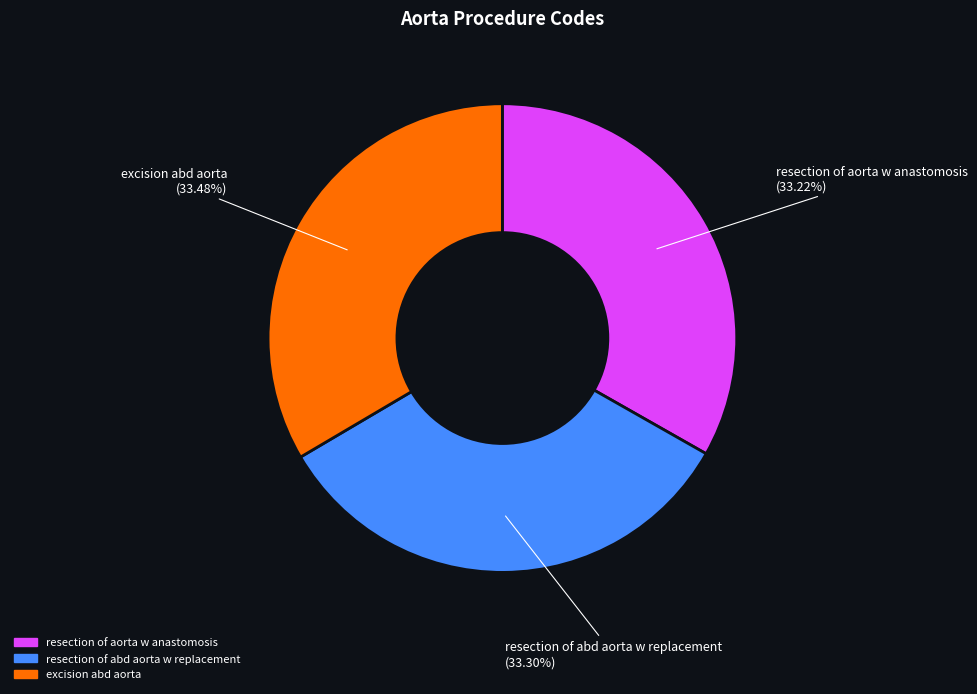

To the nearest percent, what percentage of the pie is resection of abd aorta w replacement?

33%